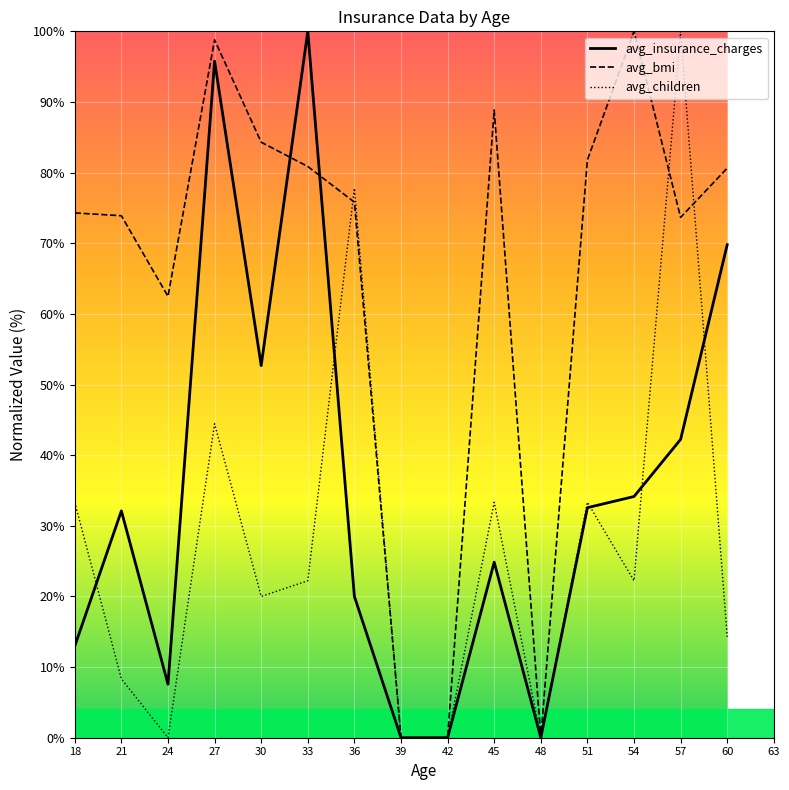

What is the difference between the highest and lowest values at 51?

49.2